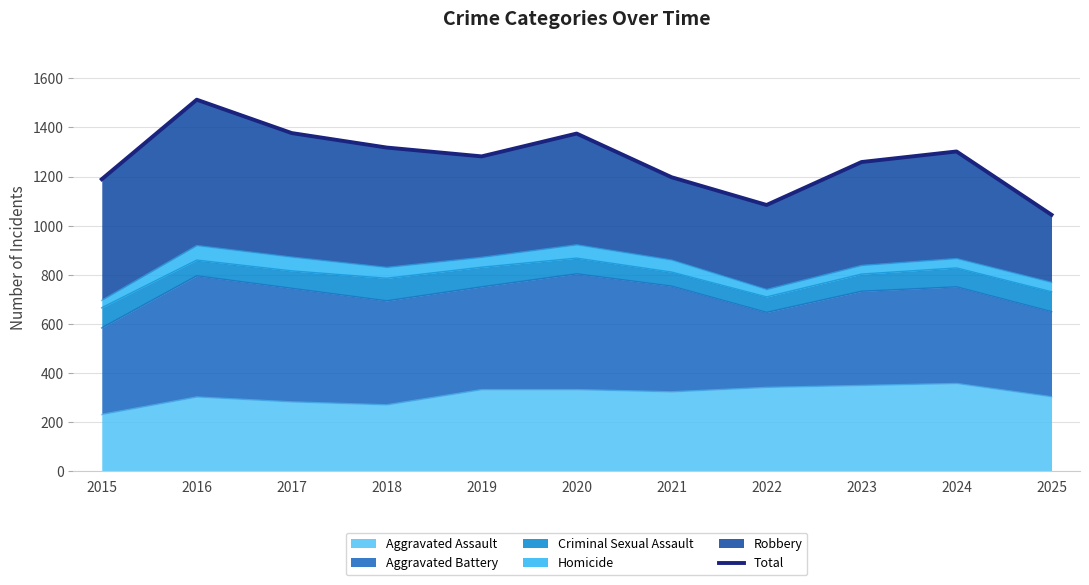

Between 2021 and 2025, which is larger?

2021